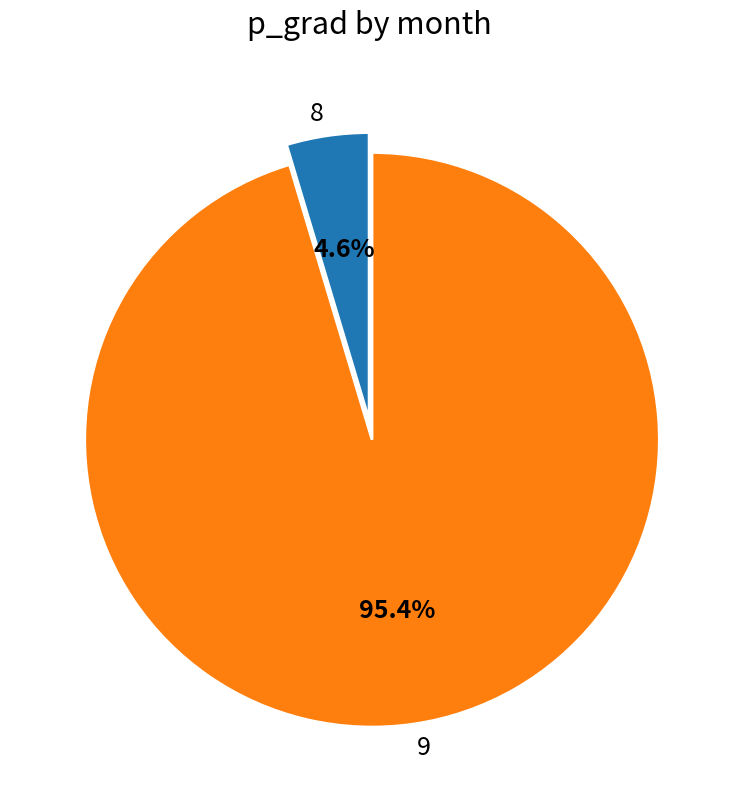

To the nearest percent, what is the average slice percentage?

50%